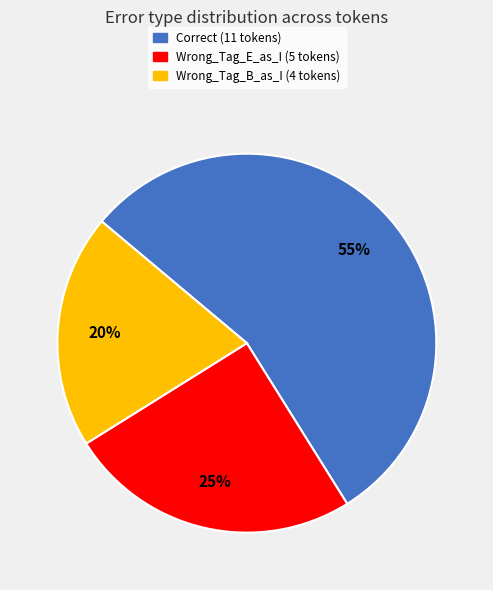

Combined, do Wrong_Tag_E_as_I and Correct account for over 50%?

Yes